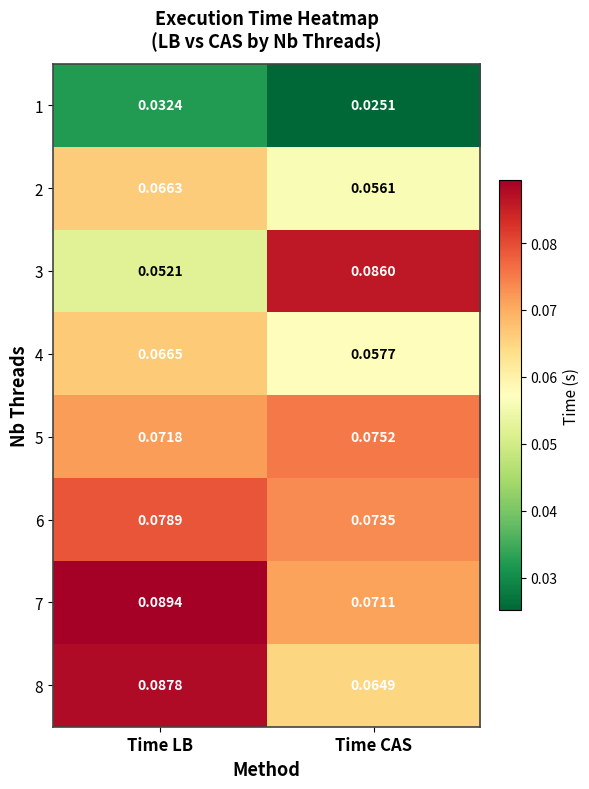

Which label corresponds to the largest value in the chart?

Time LB